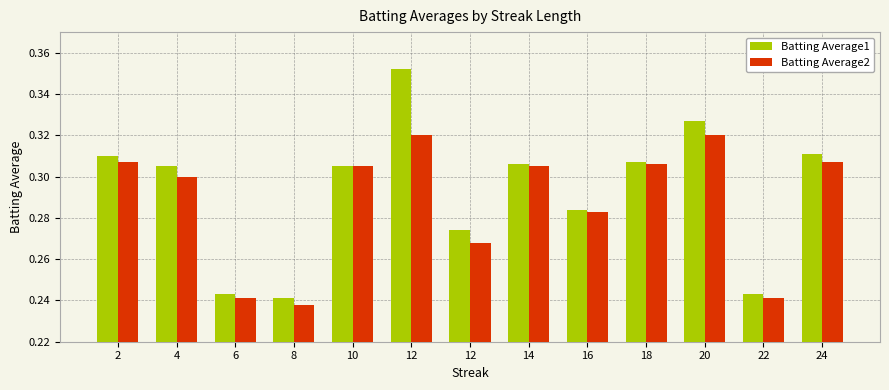

Reading right to left, list all the values displayed in this chart.

Batting Average1: 24=0.3	22=0.2	20=0.3	18=0.3	16=0.3	14=0.3	12=0.3	12=0.4	10=0.3	8=0.2	6=0.2	4=0.3	2=0.3
Batting Average2: 24=0.3	22=0.2	20=0.3	18=0.3	16=0.3	14=0.3	12=0.3	12=0.3	10=0.3	8=0.2	6=0.2	4=0.3	2=0.3